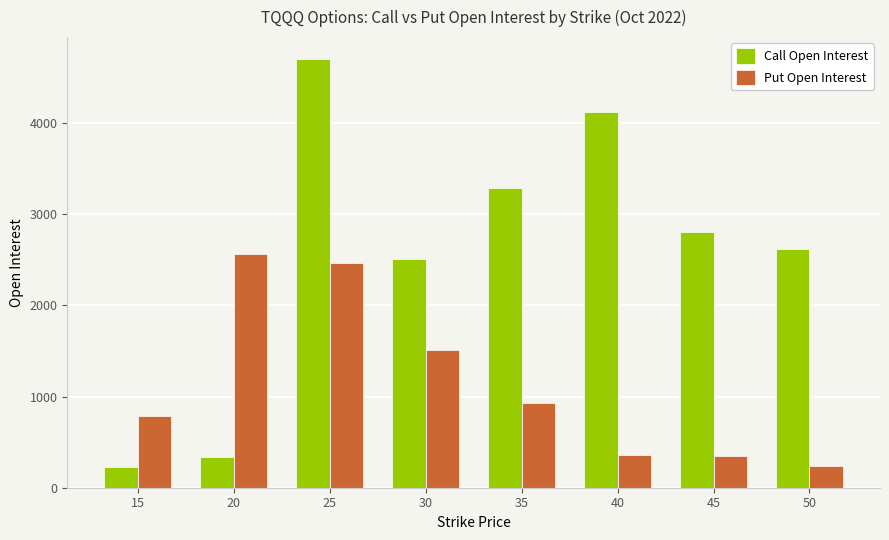

What is the difference between the Put Open Interest values at 20 and 30?

1056